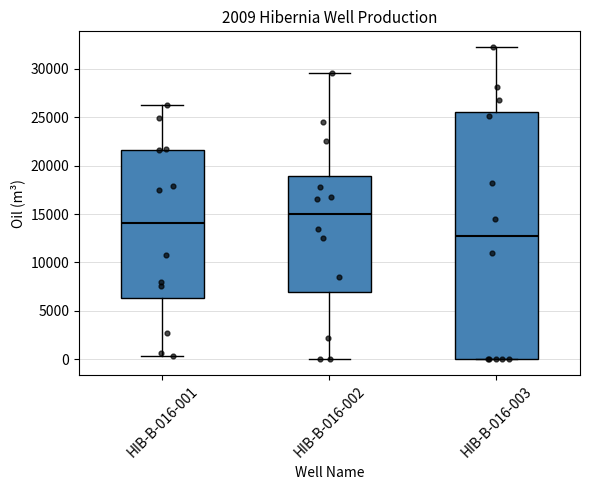

Which box has the lowest median line?

HIB-B-016-003